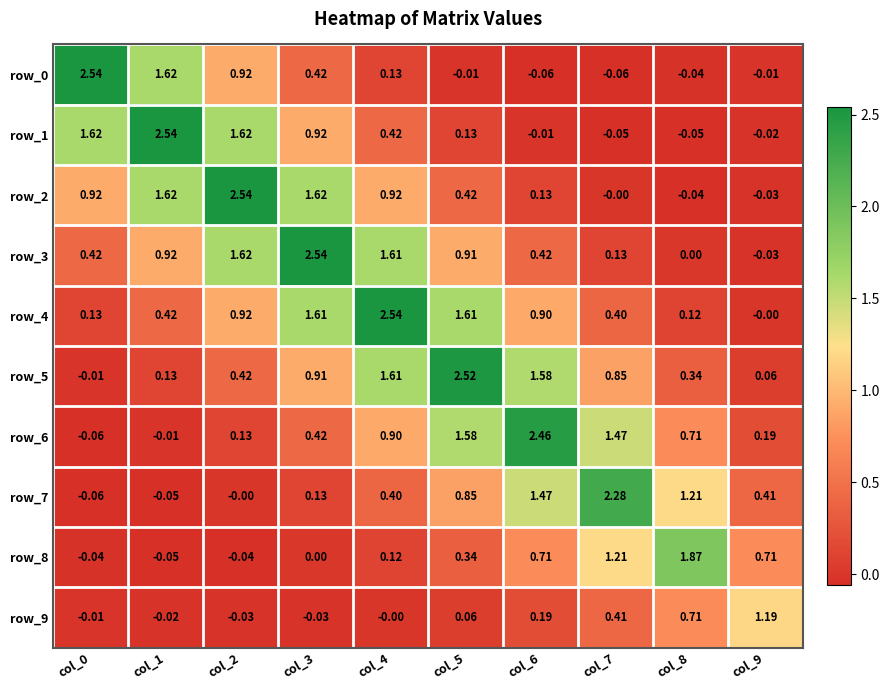

Reading right to left, transcribe all the data shown in this chart.

row_0: -0.0	-0.0	-0.1	-0.1	-0.0	0.1	0.4	0.9	1.6	2.5
row_1: -0.0	-0.0	-0.1	-0.0	0.1	0.4	0.9	1.6	2.5	1.6
row_2: -0.0	-0.0	-0.0	0.1	0.4	0.9	1.6	2.5	1.6	0.9
row_3: -0.0	0.0	0.1	0.4	0.9	1.6	2.5	1.6	0.9	0.4
row_4: -0.0	0.1	0.4	0.9	1.6	2.5	1.6	0.9	0.4	0.1
row_5: 0.1	0.3	0.9	1.6	2.5	1.6	0.9	0.4	0.1	-0.0
row_6: 0.2	0.7	1.5	2.5	1.6	0.9	0.4	0.1	-0.0	-0.1
row_7: 0.4	1.2	2.3	1.5	0.9	0.4	0.1	-0.0	-0.1	-0.1
row_8: 0.7	1.9	1.2	0.7	0.3	0.1	0.0	-0.0	-0.0	-0.0
row_9: 1.2	0.7	0.4	0.2	0.1	-0.0	-0.0	-0.0	-0.0	-0.0